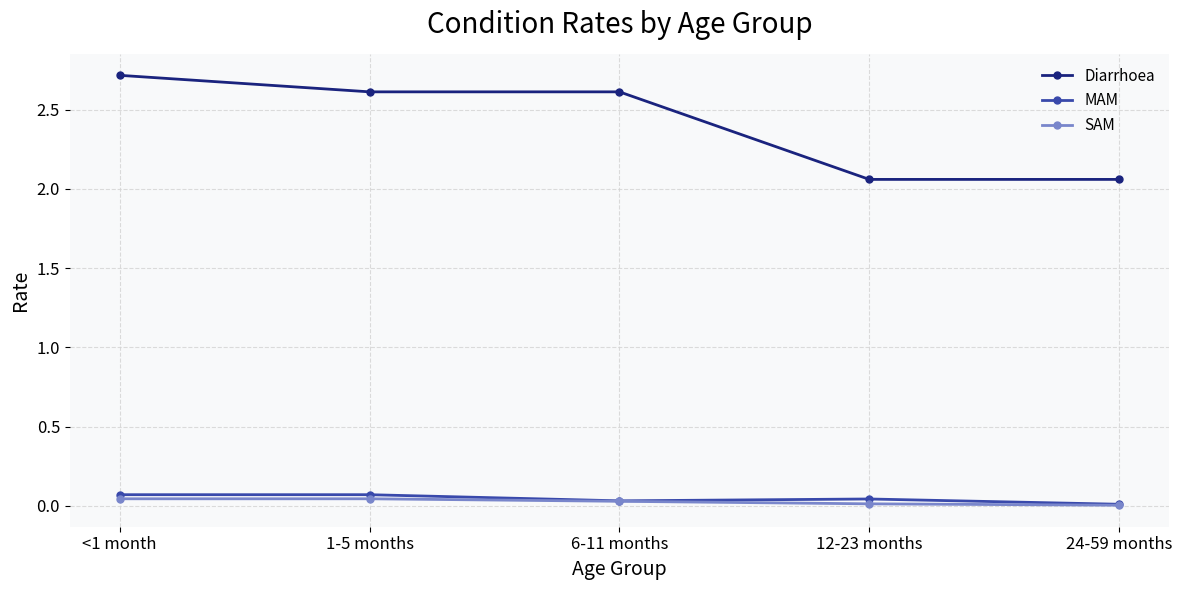

True or false: Diarrhoea and SAM cross at least once.

False